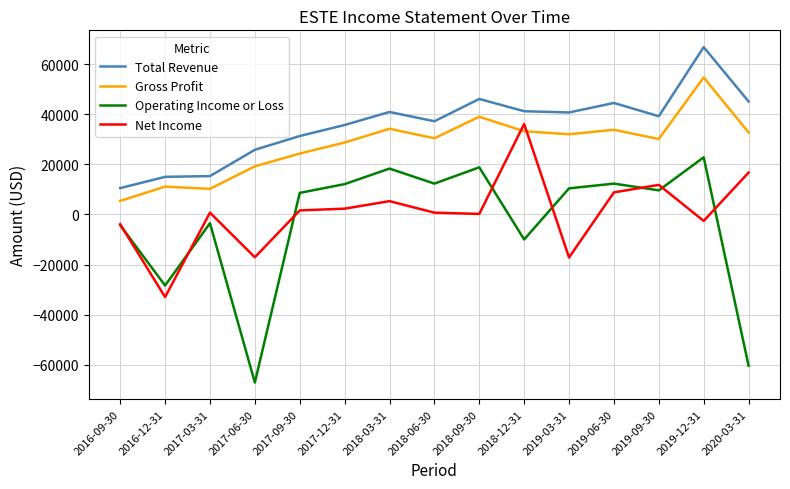

True or false: Operating Income or Loss and Gross Profit intersect in this chart.

False